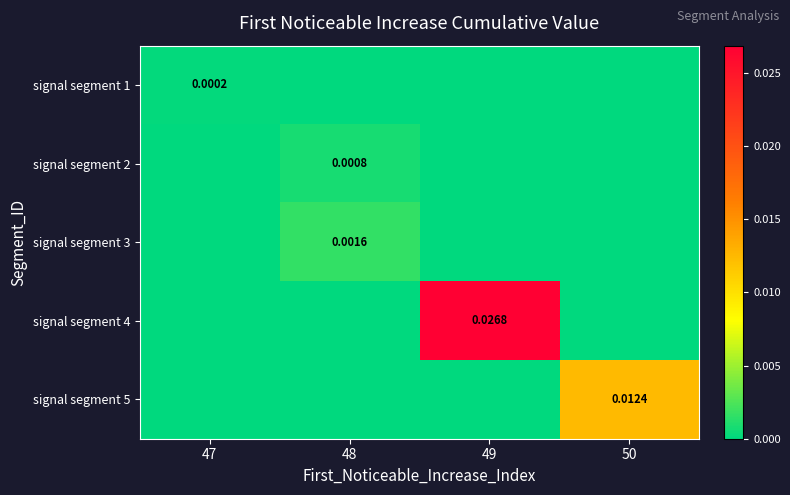

Which series changed the most between 48 and 50?

signal segment 5